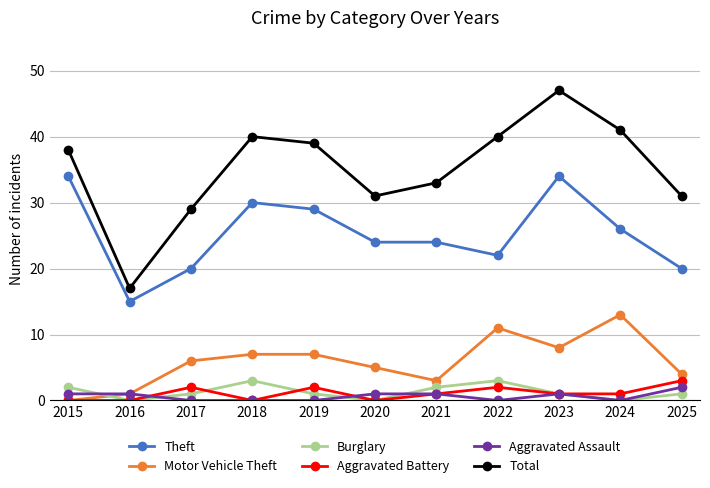

Does the chart have visible grid lines?

Yes